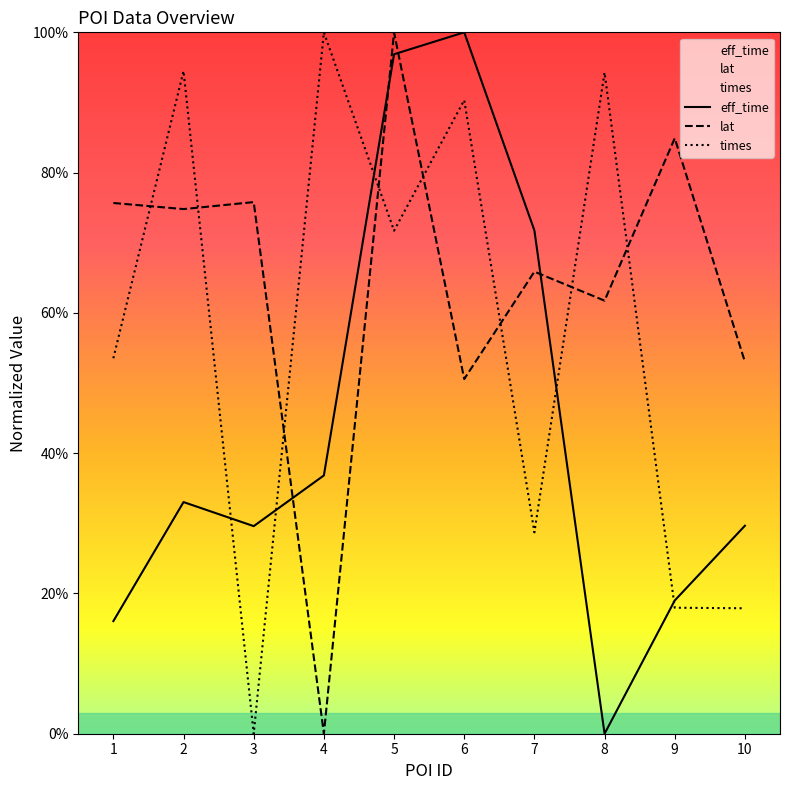

Reading left to right, extract all data points from this chart.

eff_time: 1=0.2	2=0.3	3=0.3	4=0.4	5=1.0	6=1.0	7=0.7	8=0.0	9=0.2	10=0.3
lat: 1=0.8	2=0.7	3=0.8	4=0.0	5=1.0	6=0.5	7=0.7	8=0.6	9=0.8	10=0.5
times: 1=0.5	2=0.9	3=0.0	4=1.0	5=0.7	6=0.9	7=0.3	8=0.9	9=0.2	10=0.2